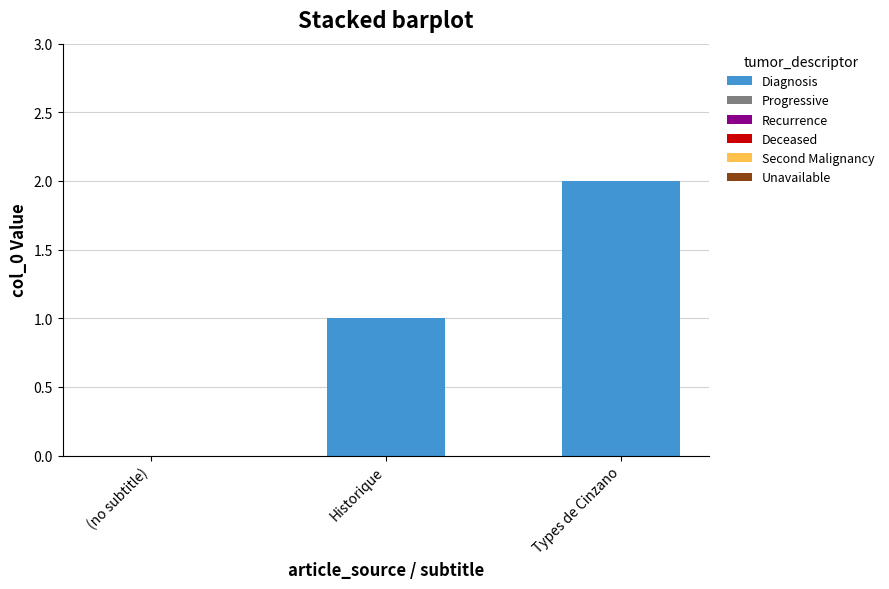

Between Historique and (no subtitle), which is larger?

Historique